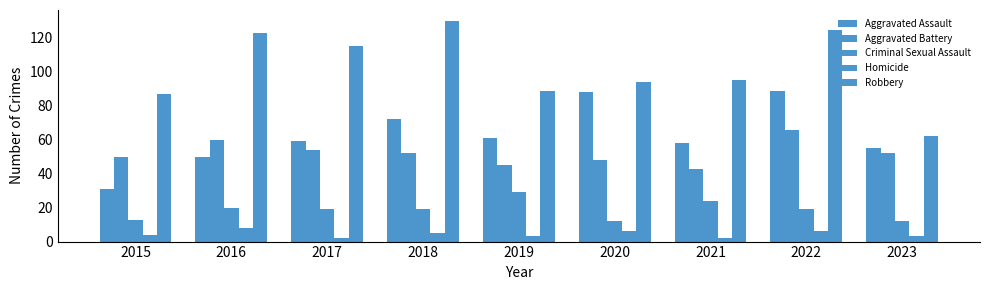

How many groups of bars are there?

9